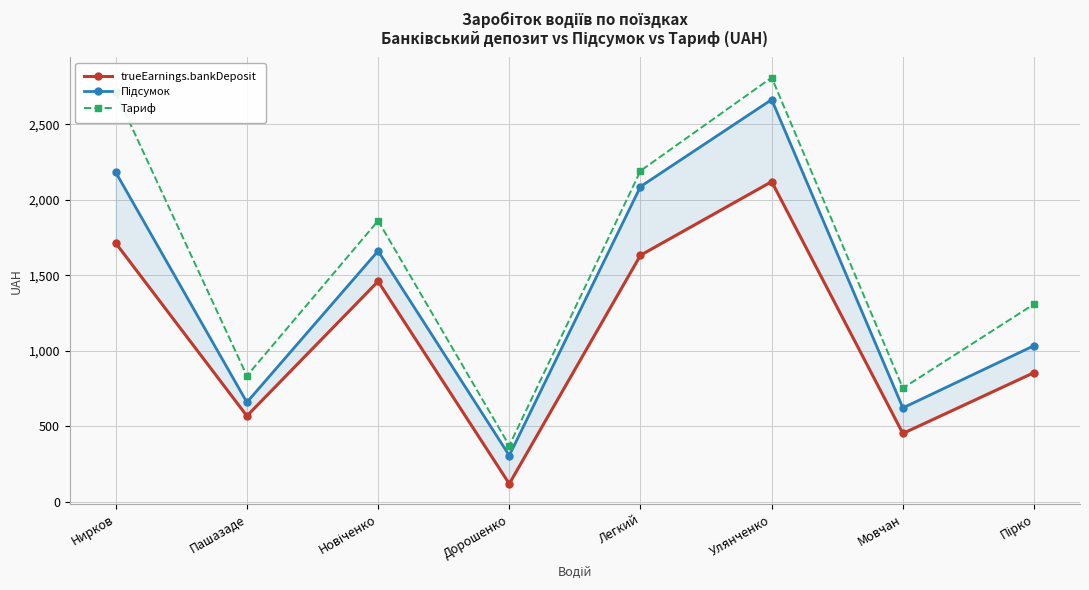

Is it true that trueEarnings.bankDeposit equals 2657.5 at Нирков?

False